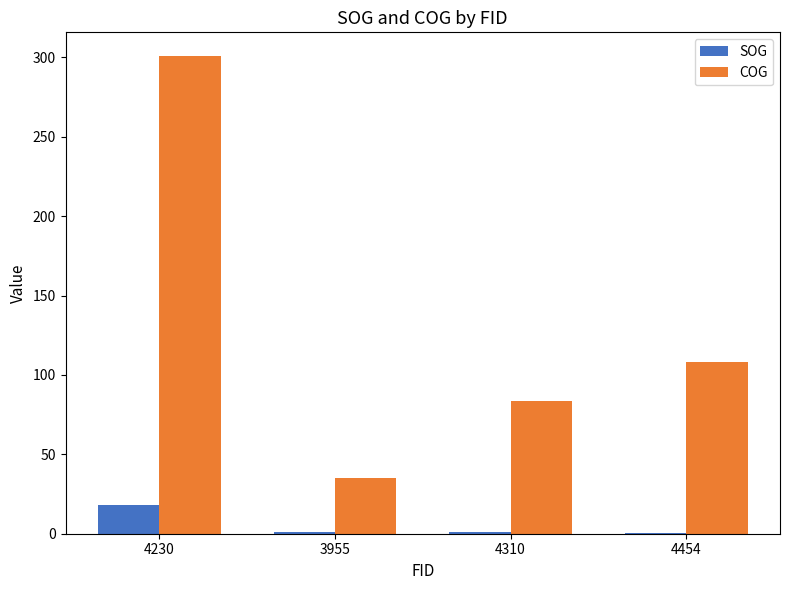

At which label does SOG reach its peak?

4230